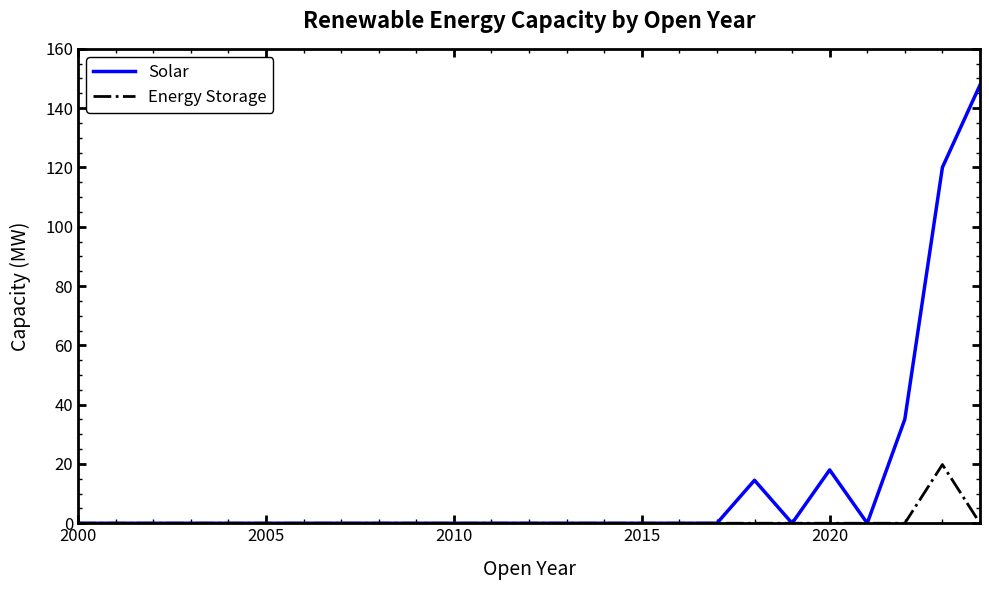

List the series in order of their overall mean, highest first.

Solar, Energy Storage